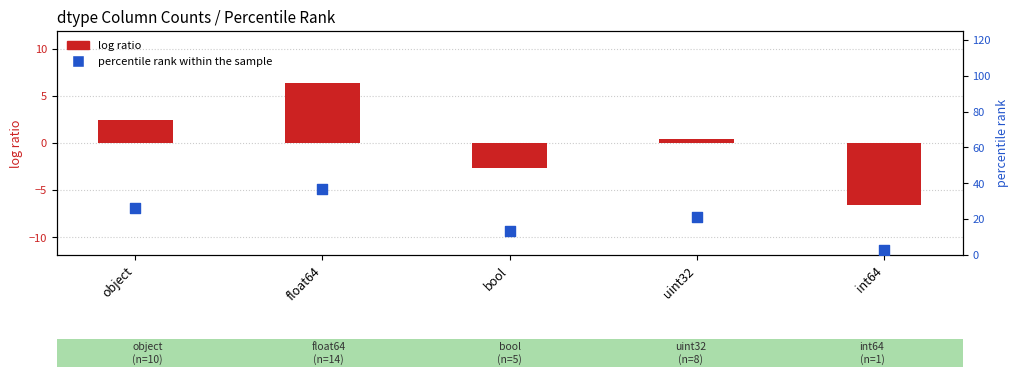

Which series has the widest spread of Y values?

percentile rank within the sample